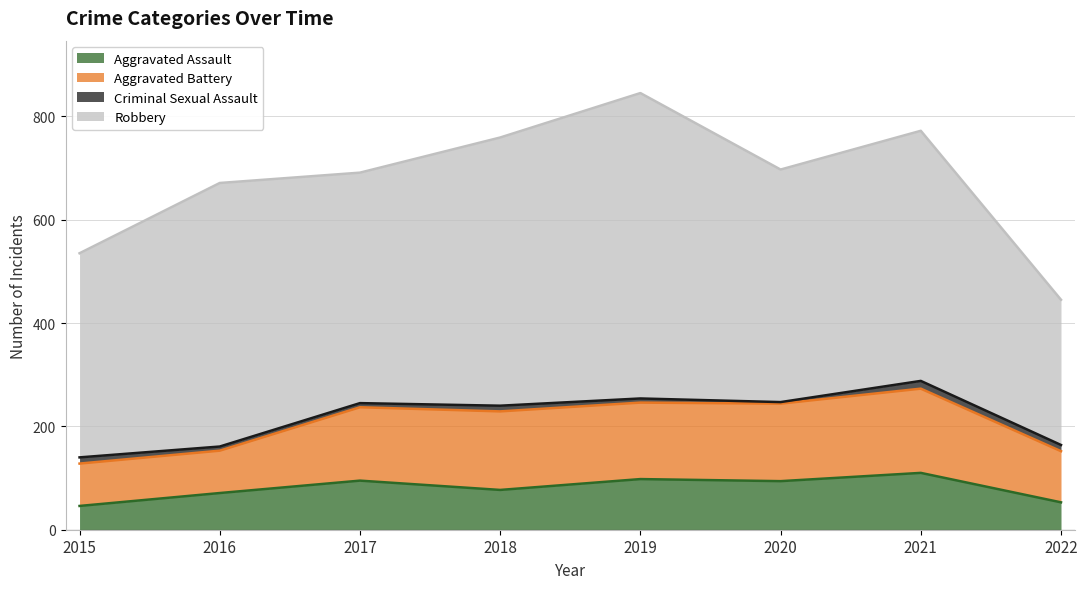

Between 2015 and 2020, which is larger?

2020